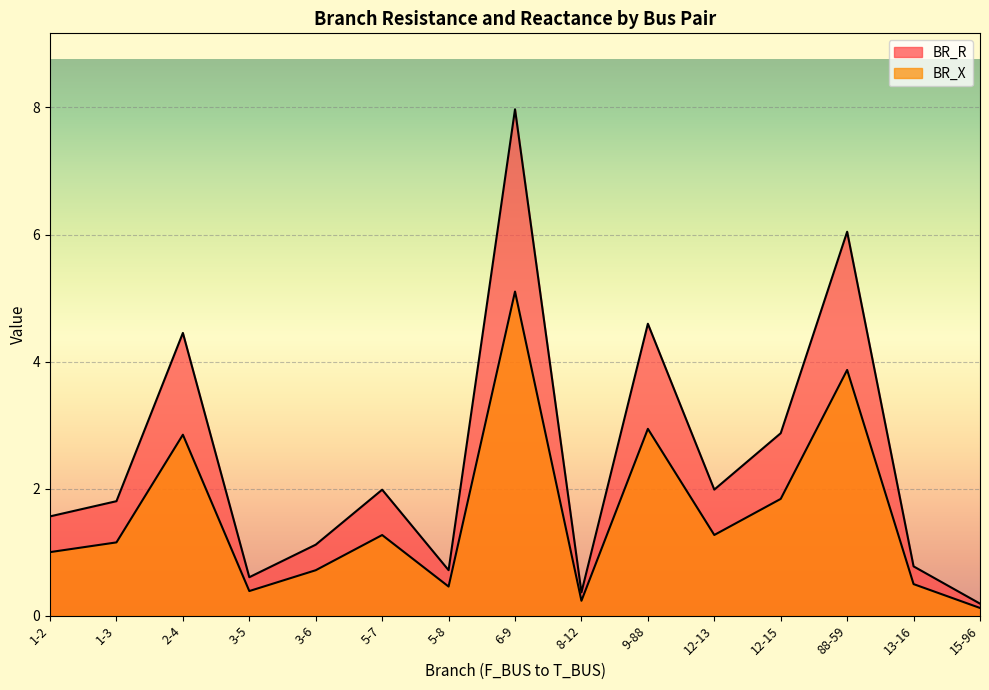

Count the number of data series in this chart.

2